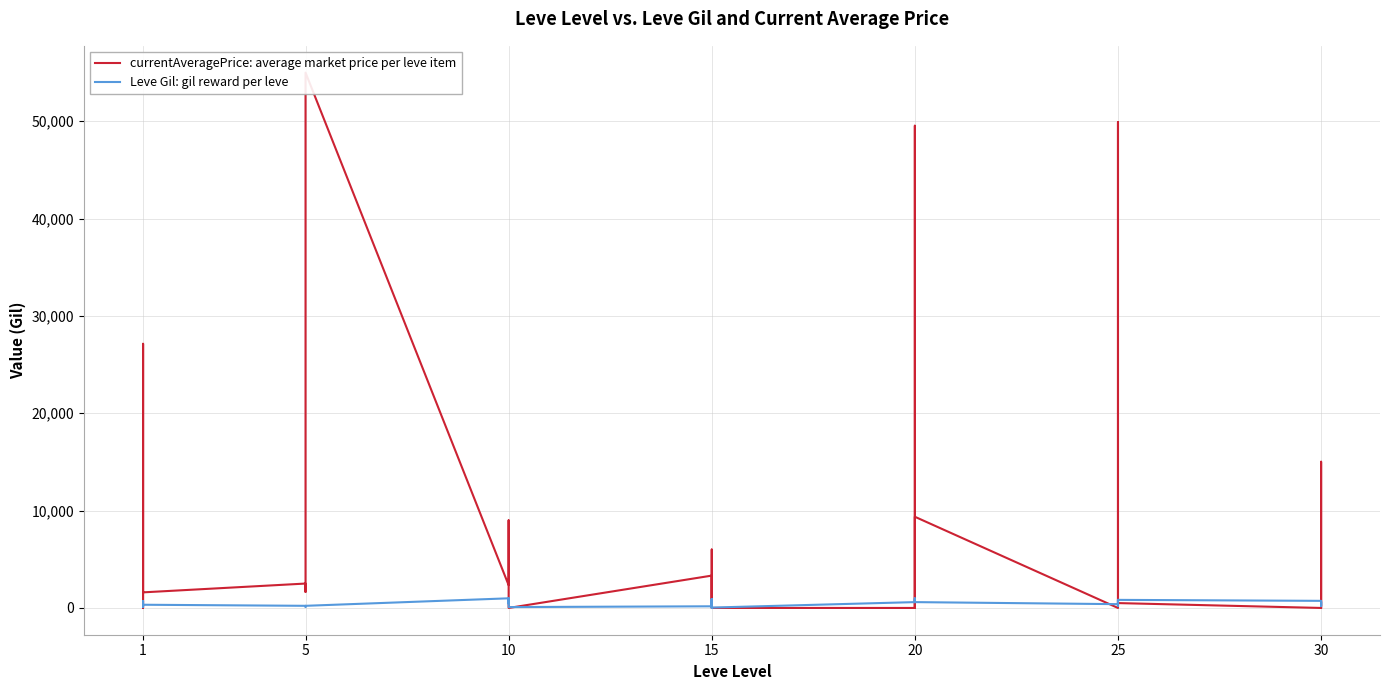

Rank the series by their maximum value, from lowest to highest.

Leve Gil: gil reward per leve, currentAveragePrice: average market price per leve item